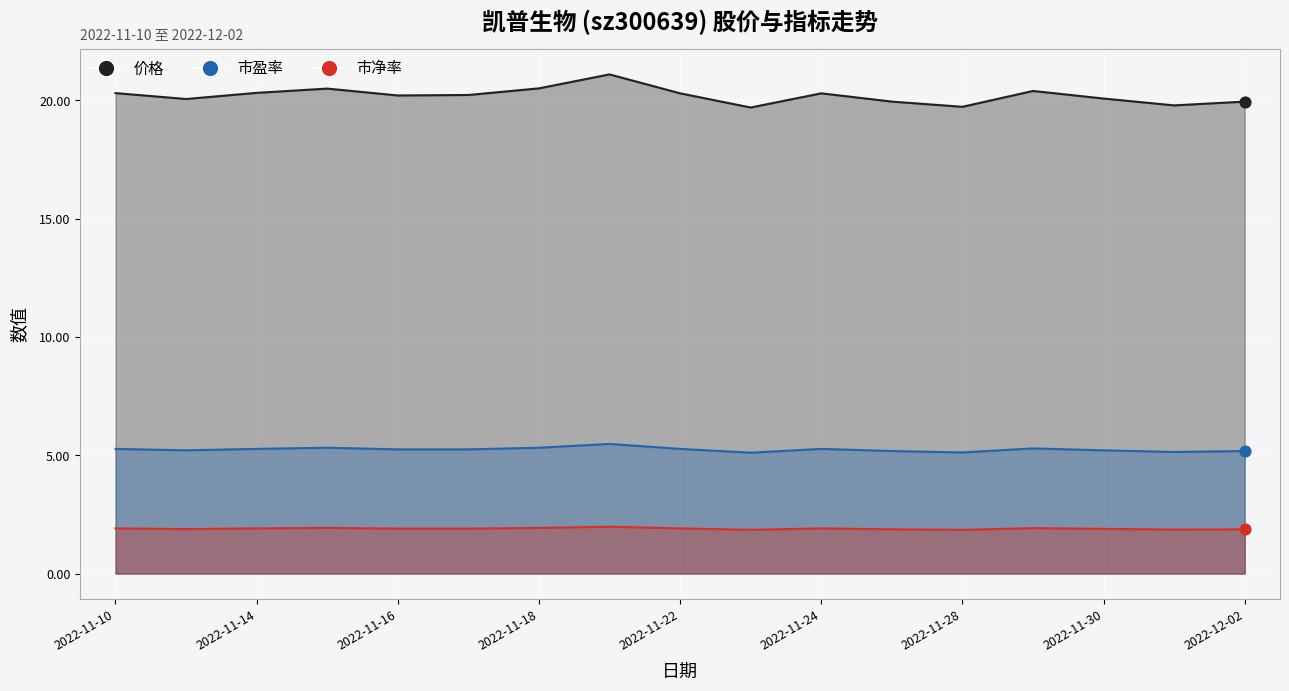

At how many categories does at least one series exceed 18?

17